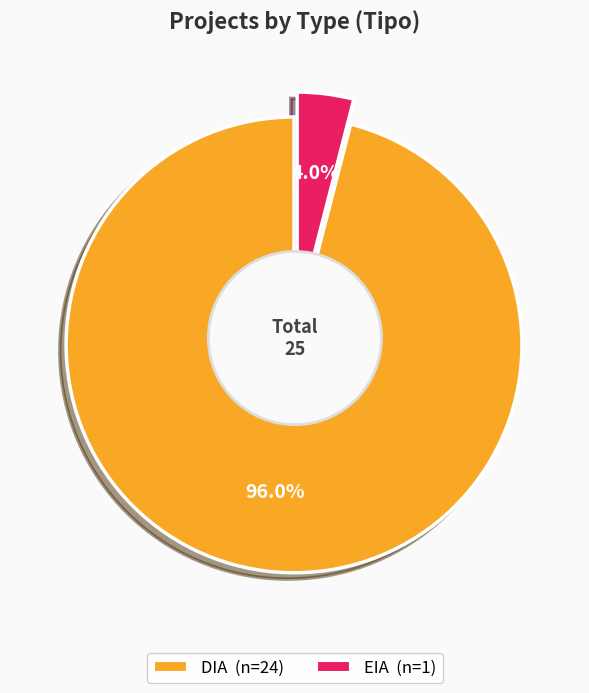

Count the number of slices in the pie.

2